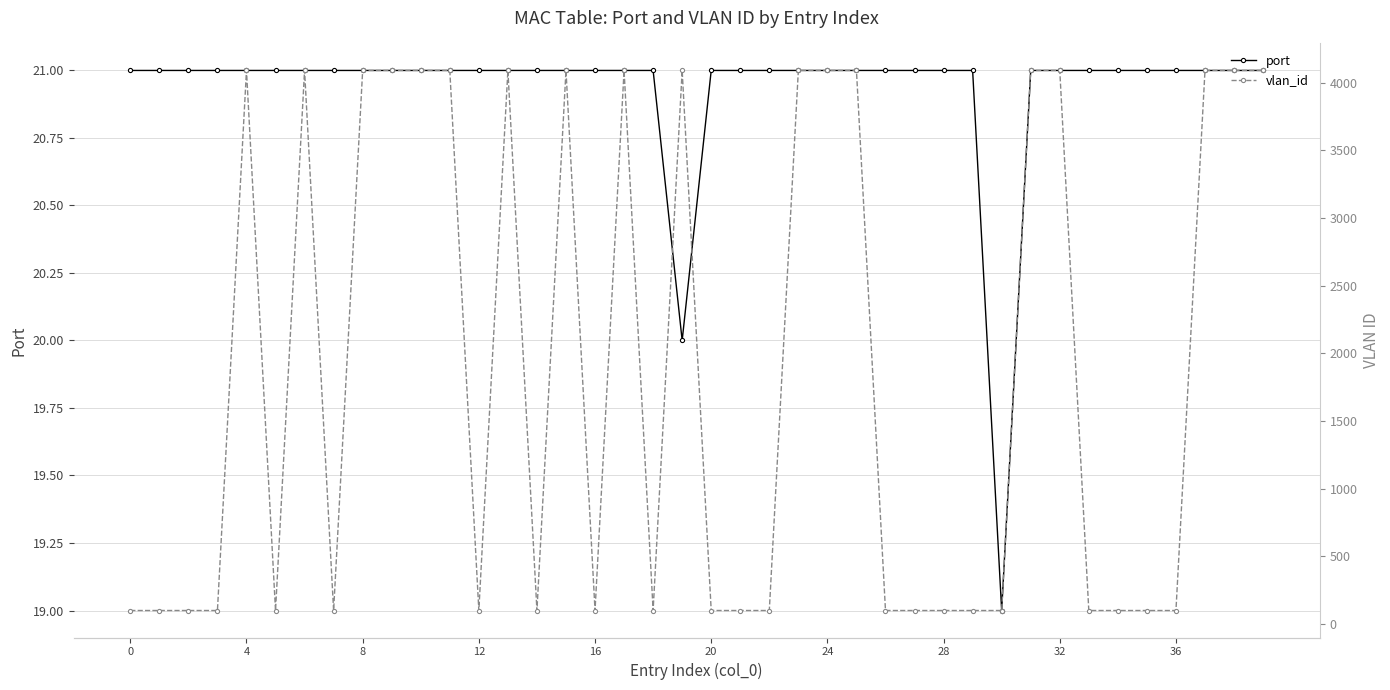

Count the number of categories in the chart.

40